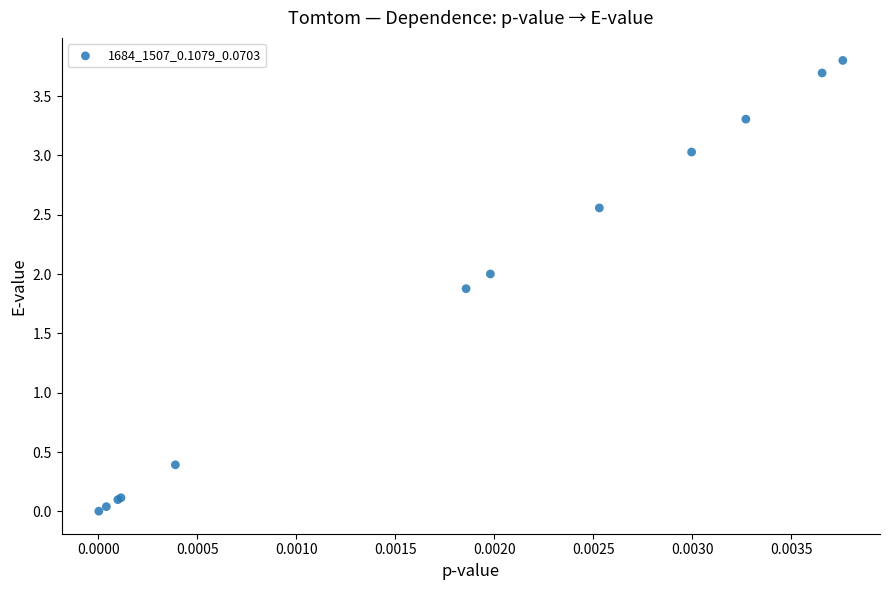

What Y value in the scatter plot is closest to 1?

0.4